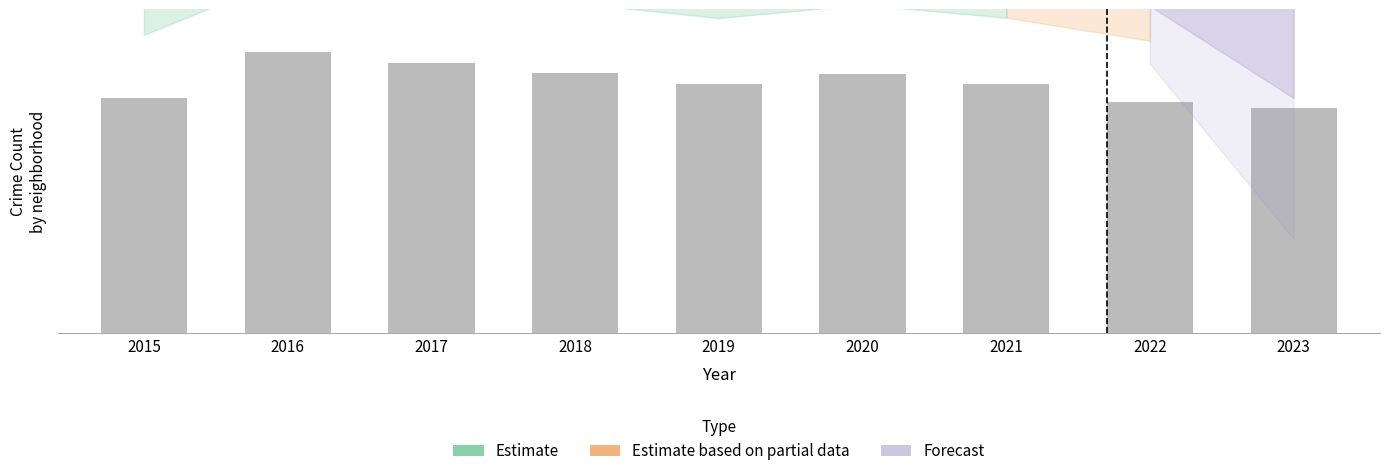

What is the sum of all Auburn Gresham values?

7623